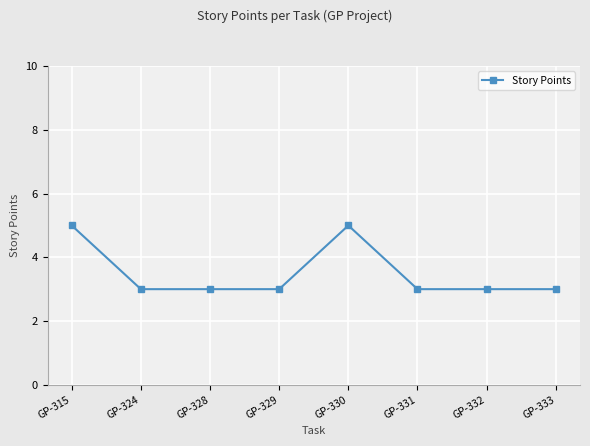

True or false: the data shows 3 at GP-332.

True